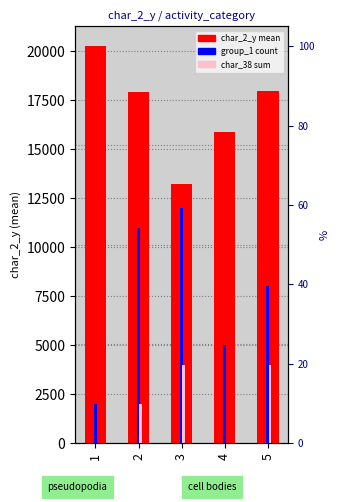

Which series has the largest total across all categories?

char_2_y mean